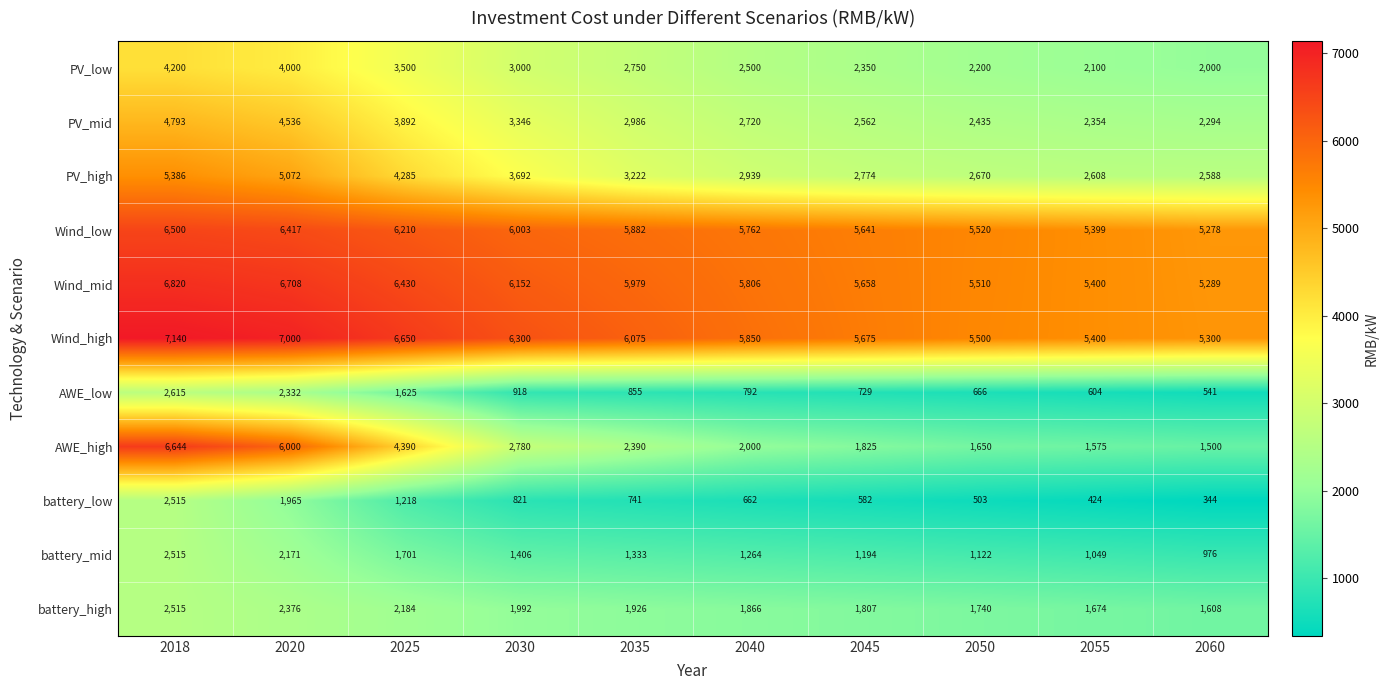

How many series are shown in this chart?

11